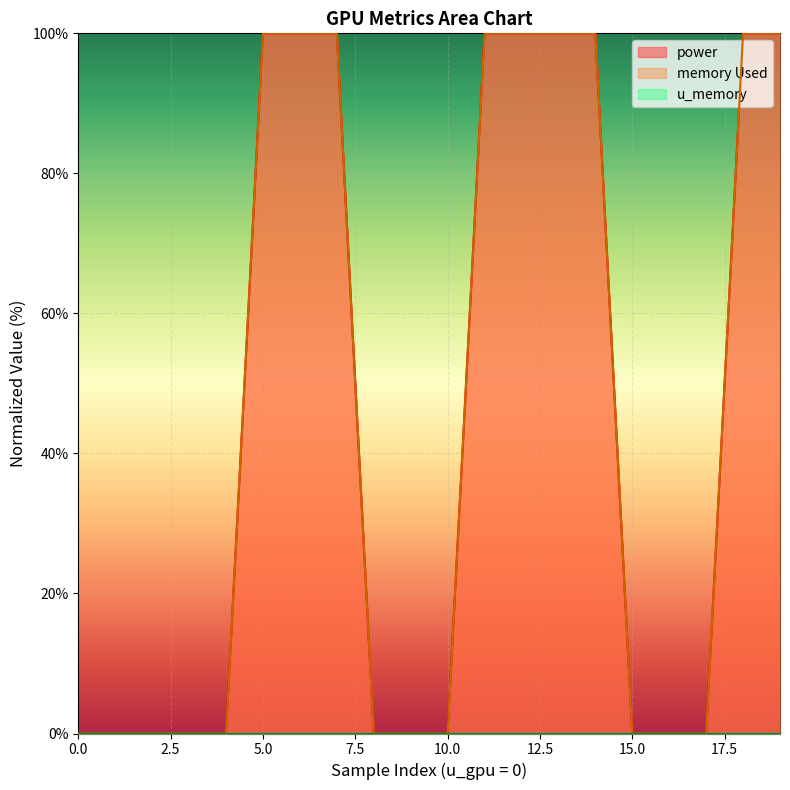

True or false: memory Used and power cross at least once.

False